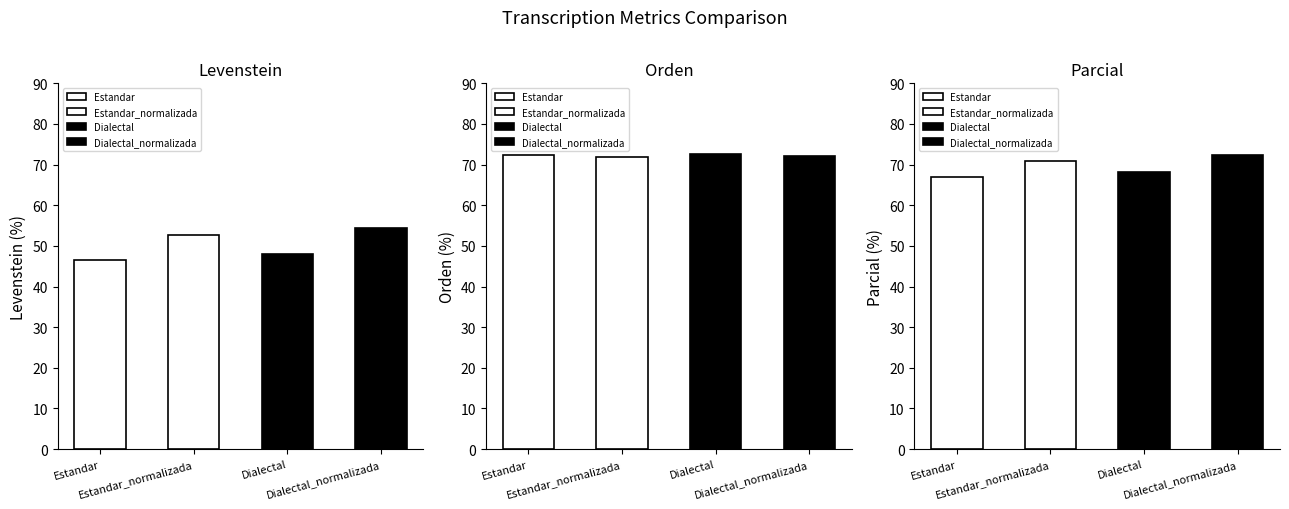

Which series has the widest spread of values?

Levenstein